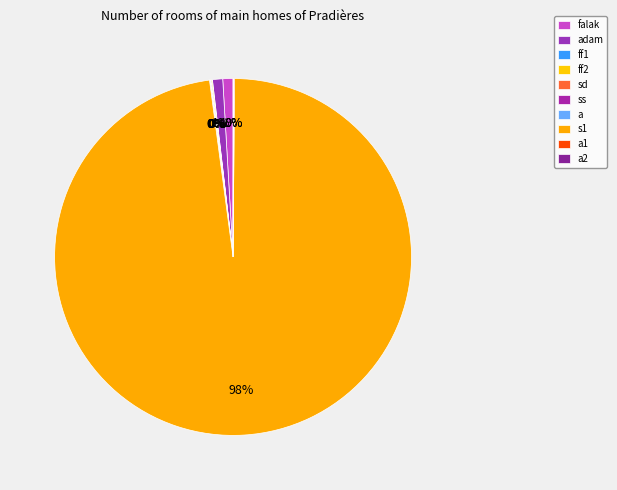

True or false: falak accounts for 1% of the total.

True